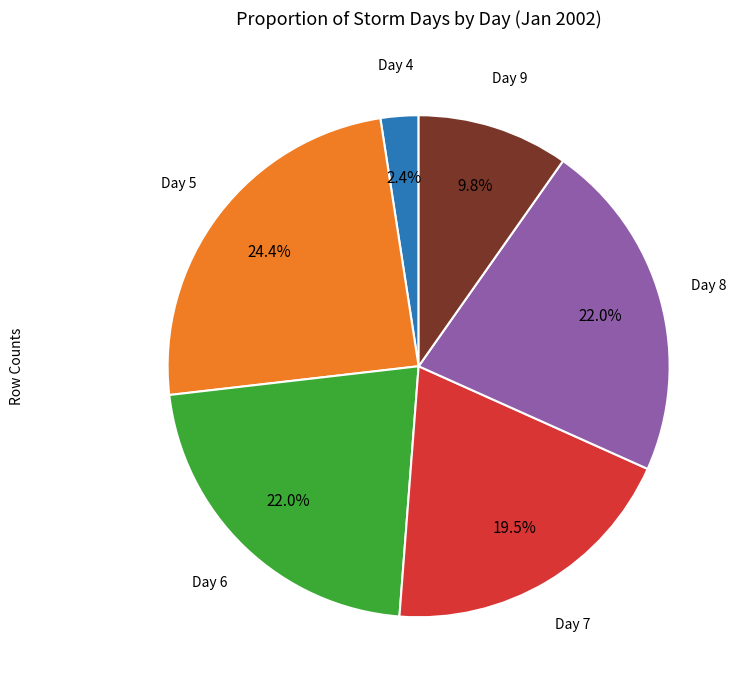

How many segments does this pie chart have?

6